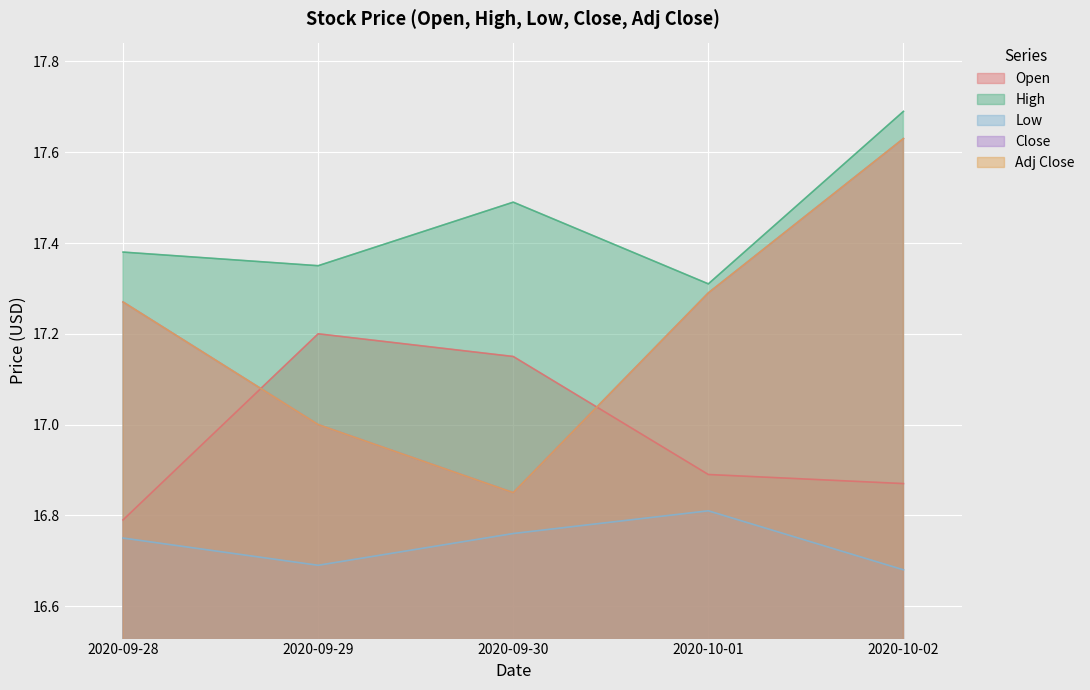

What is the highest value of the Low series?

16.8